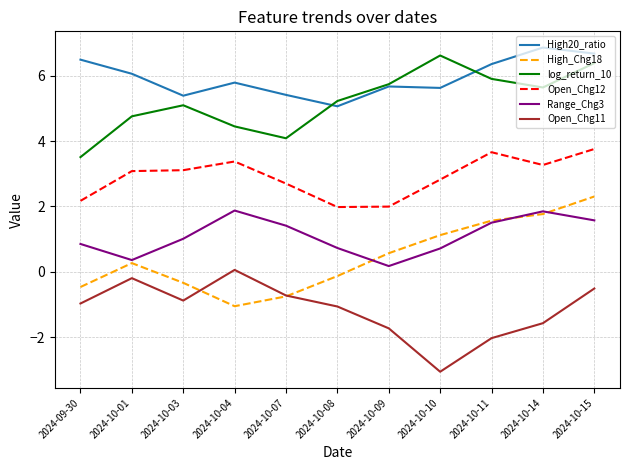

How many values in the log_return_10 series are below 5?

4